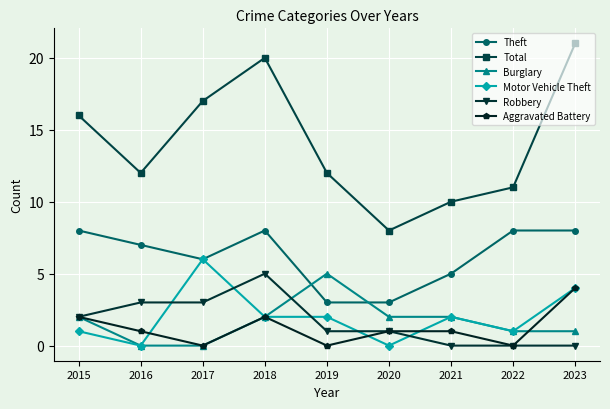

True or false: Motor Vehicle Theft and Total intersect in this chart.

False